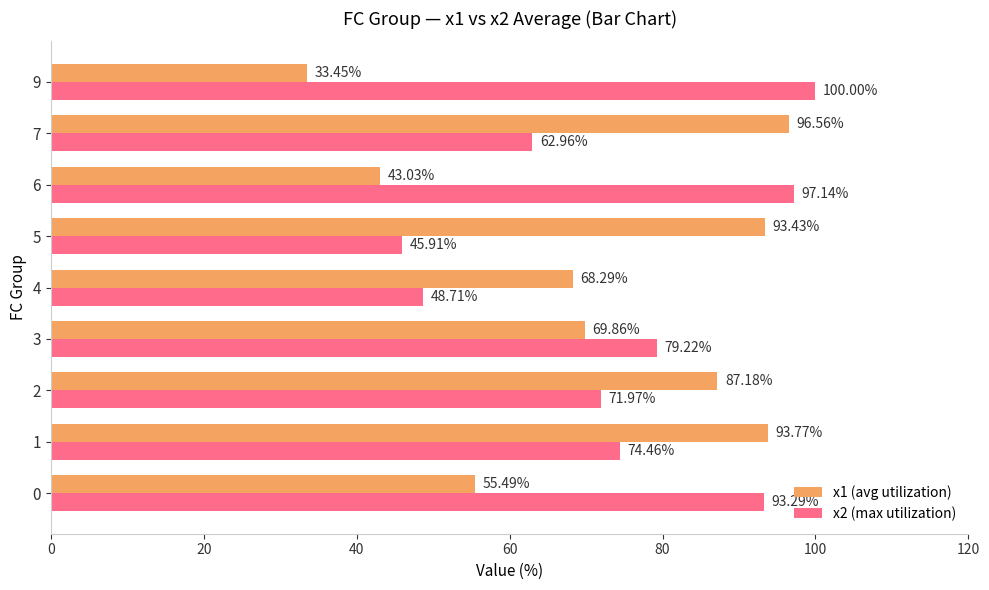

What is the total value across all series at 5?

139.3